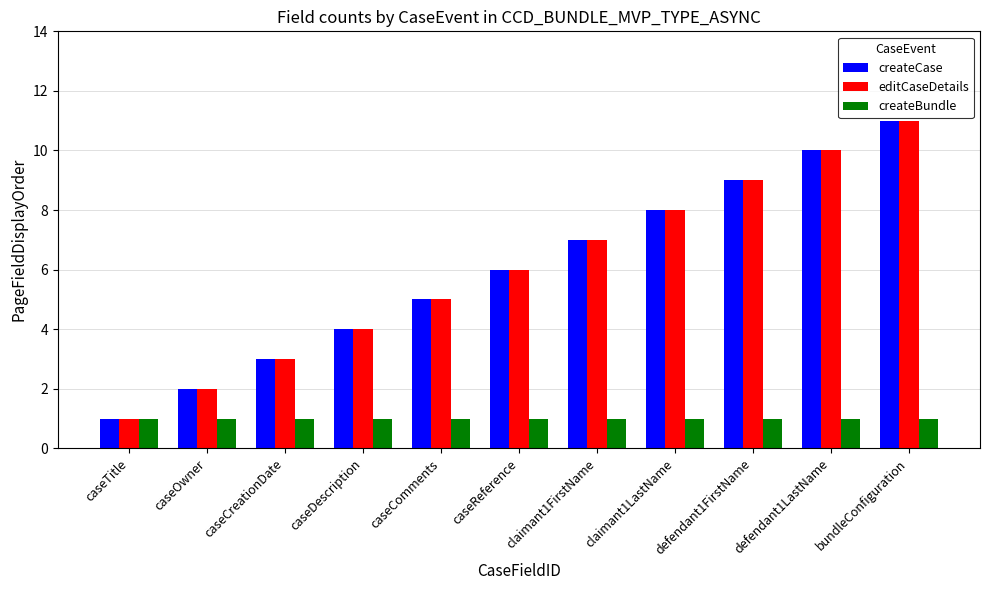

At which category is the sum across all series the highest?

bundleConfiguration